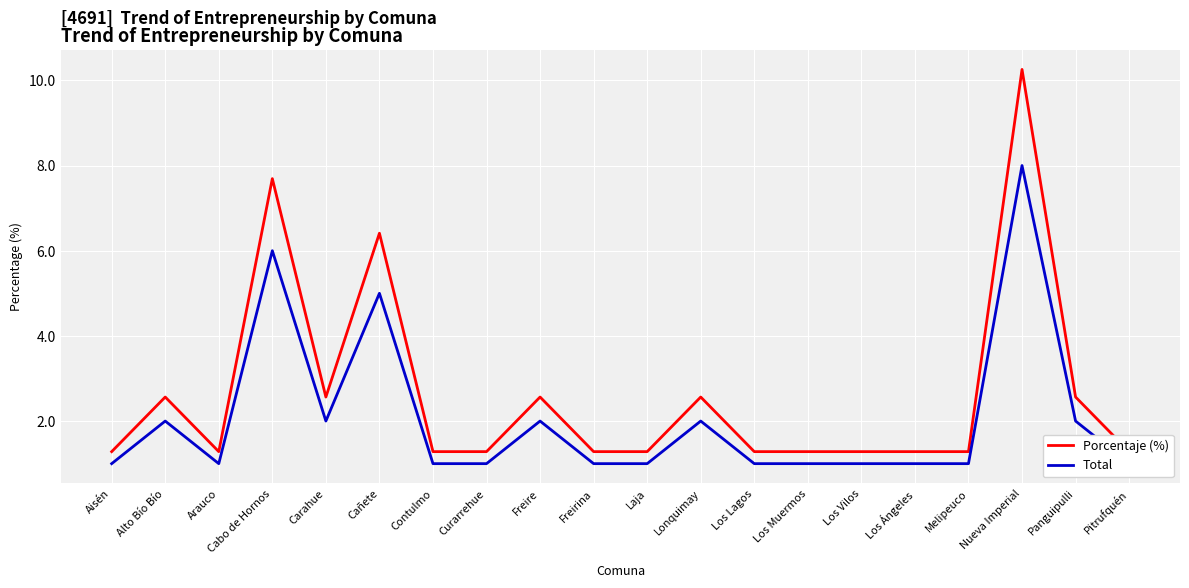

Which has a higher value, Cabo de Hornos or Freire?

Cabo de Hornos